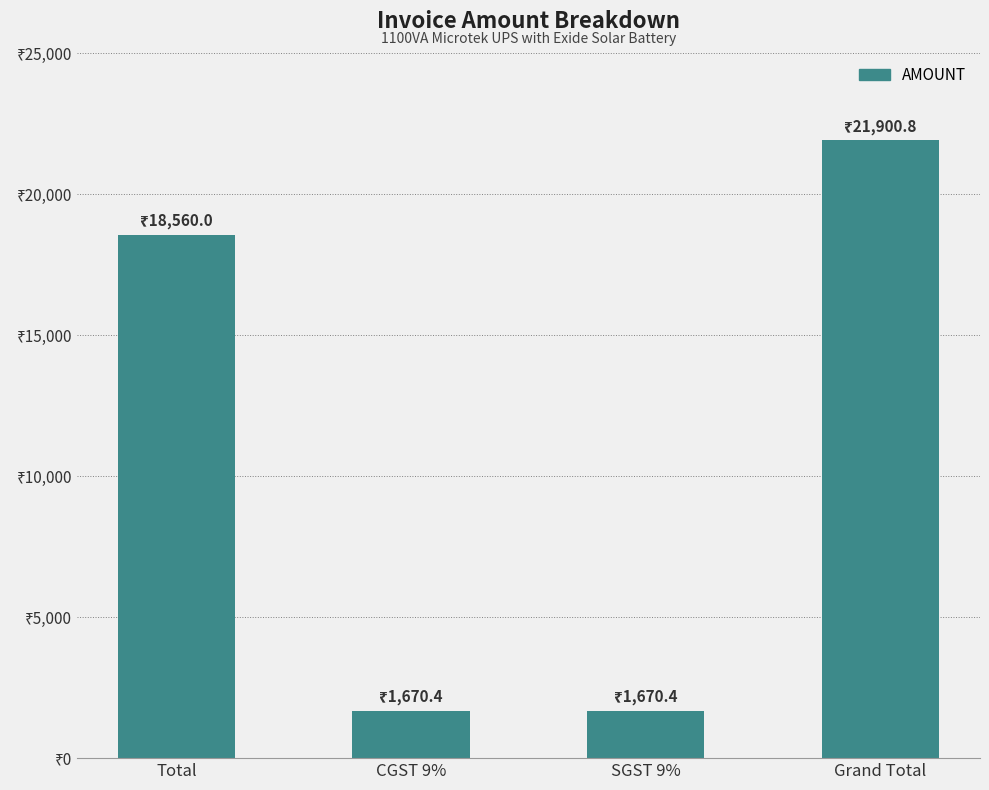

At which category does the chart reach its peak across all series?

Grand Total